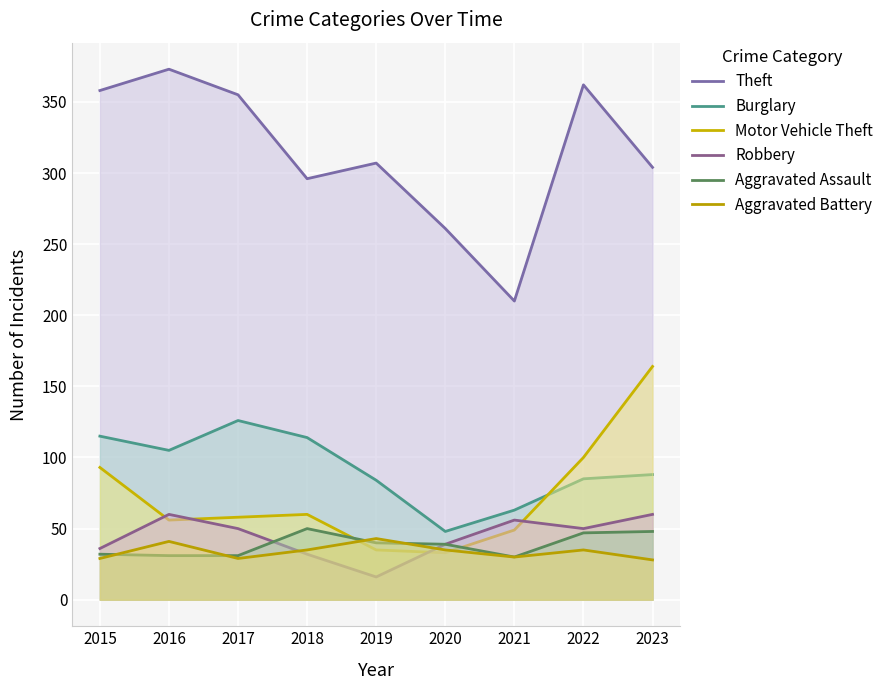

Which series has the widest spread of values?

Theft